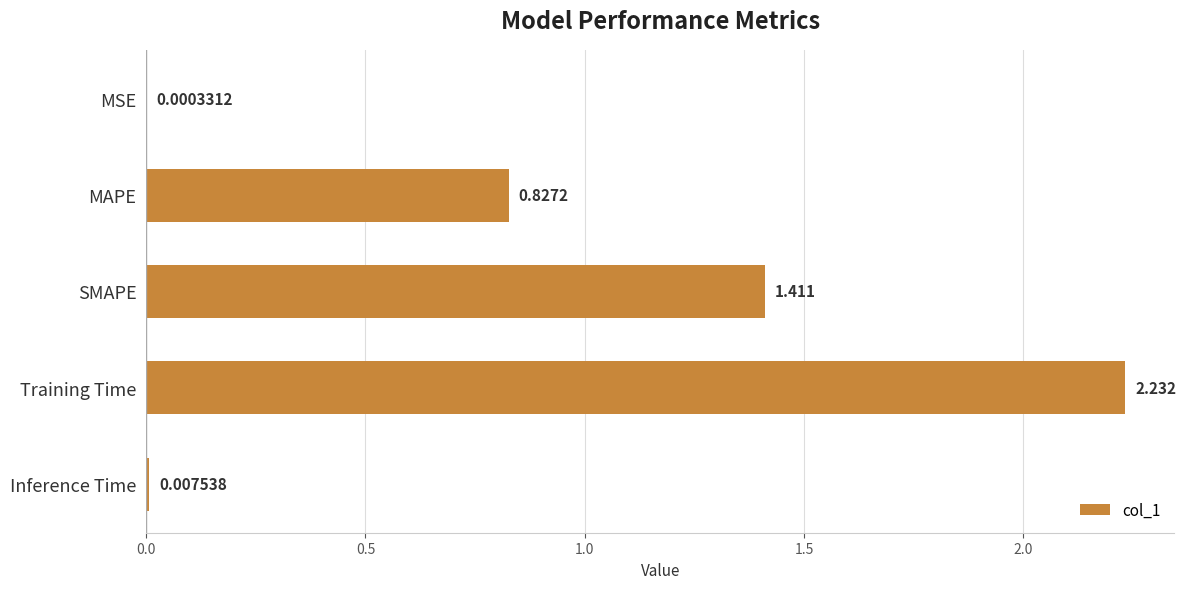

At which category does the chart reach its peak across all series?

Training Time